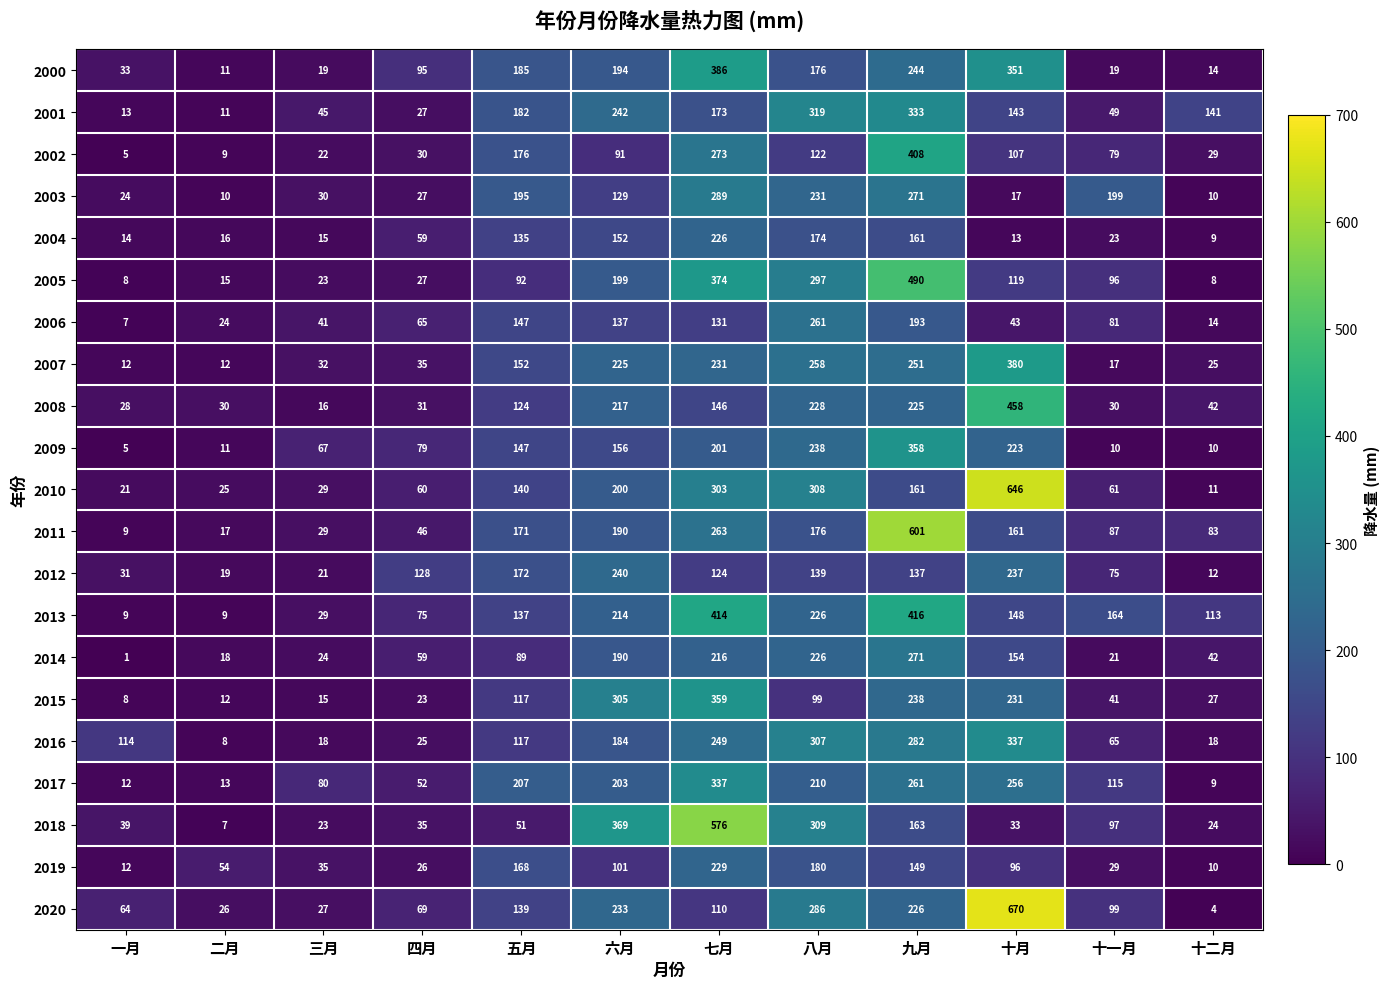

How many distinct data groups are displayed?

21